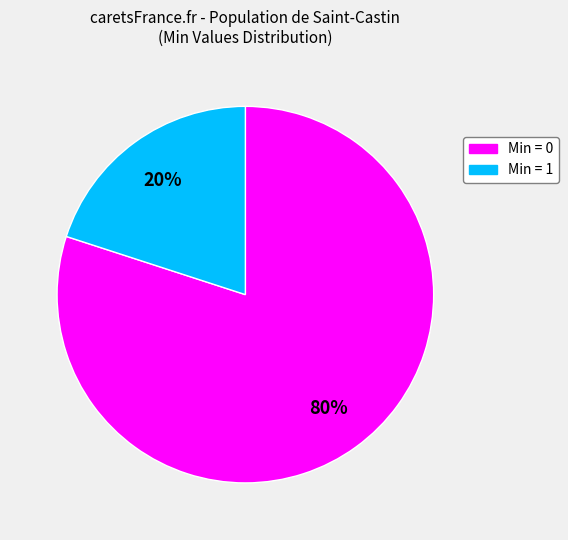

To the nearest percent, what is the average slice percentage?

50%